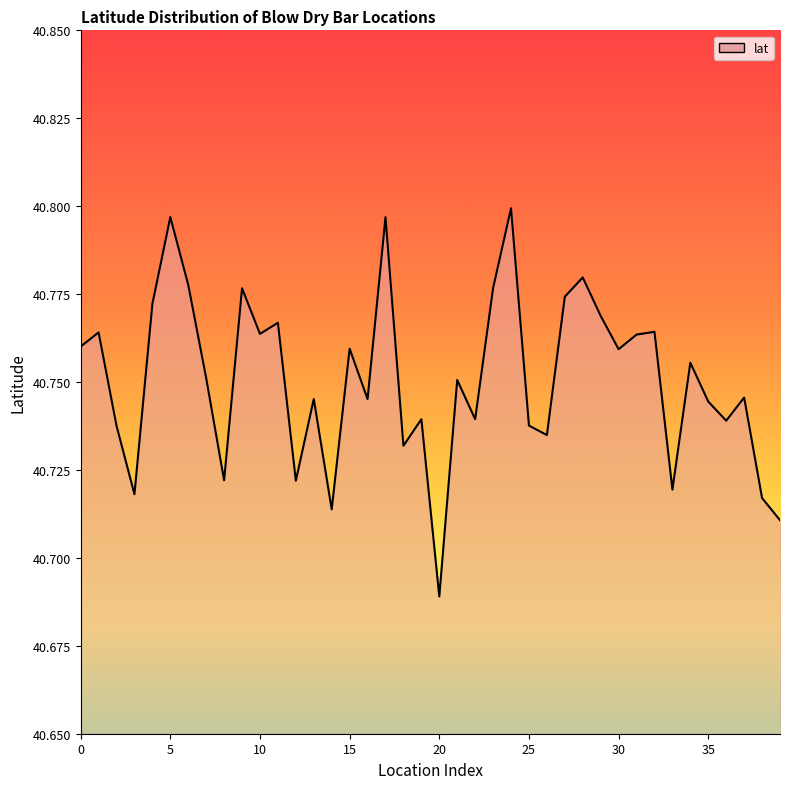

Rank the categories by value from lowest to highest.

20, 39, 14, 38, 3, 33, 12, 8, 18, 26, 2, 25, 36, 19, 22, 35, 16, 13, 37, 21, 7, 34, 30, 15, 0, 31, 10, 1, 32, 11, 29, 4, 27, 9, 23, 6, 28, 17, 5, 24